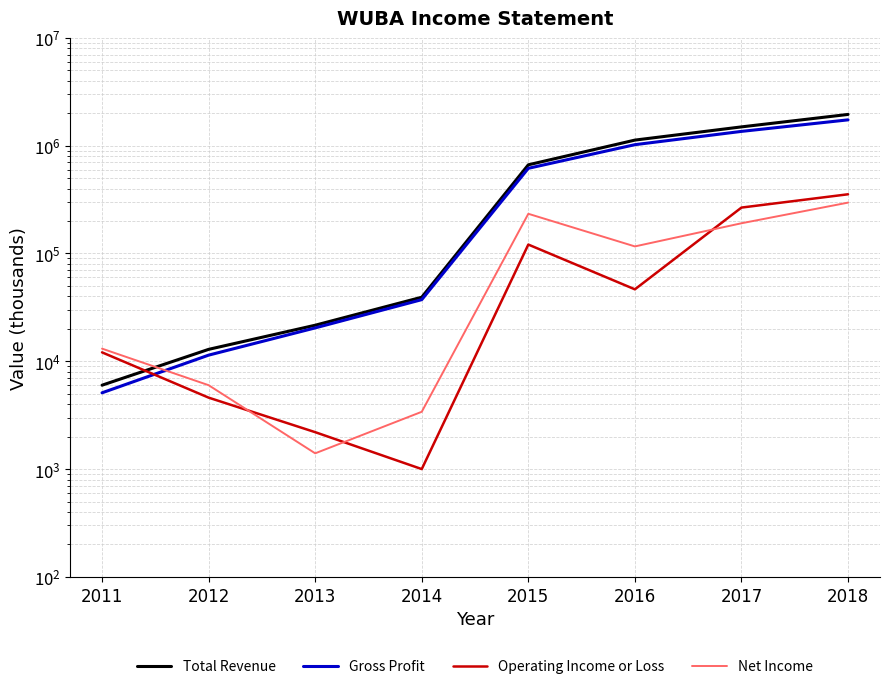

Between 2017 and 2011, which is larger?

2017